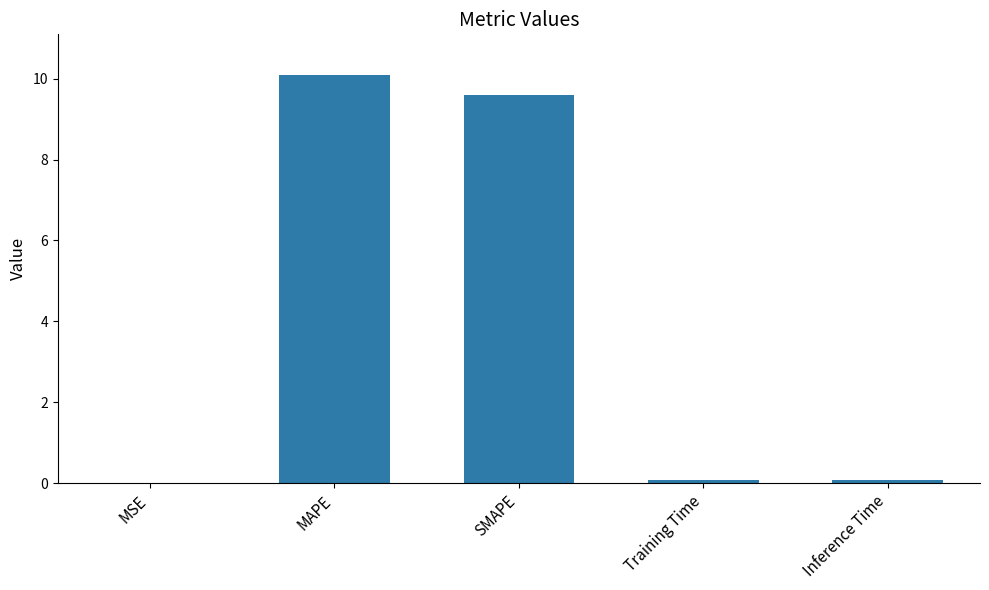

Where is the data nearest to the value 5?

SMAPE